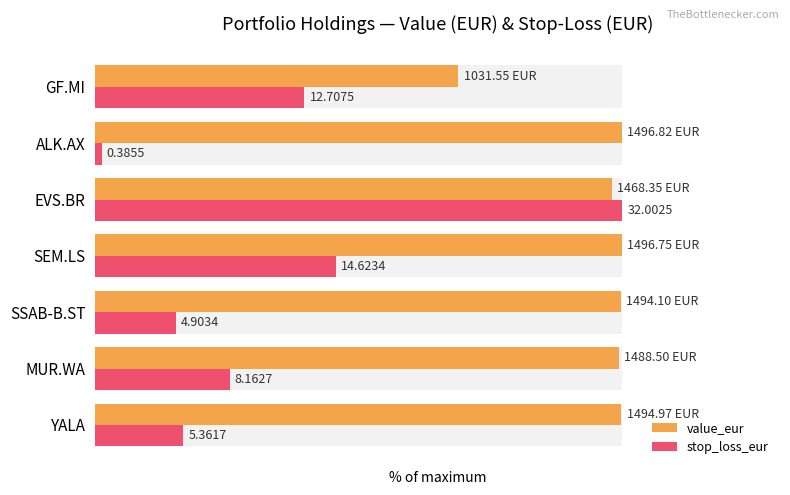

How many distinct data groups are displayed?

2